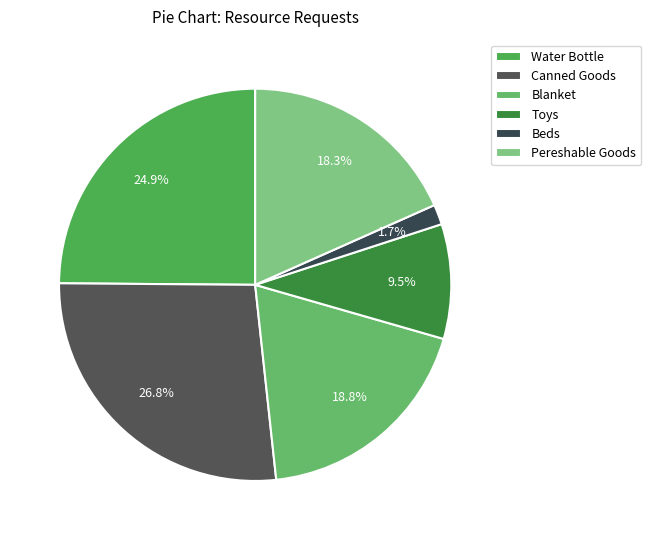

The Beds slice represents 1% of the pie. True or false?

False